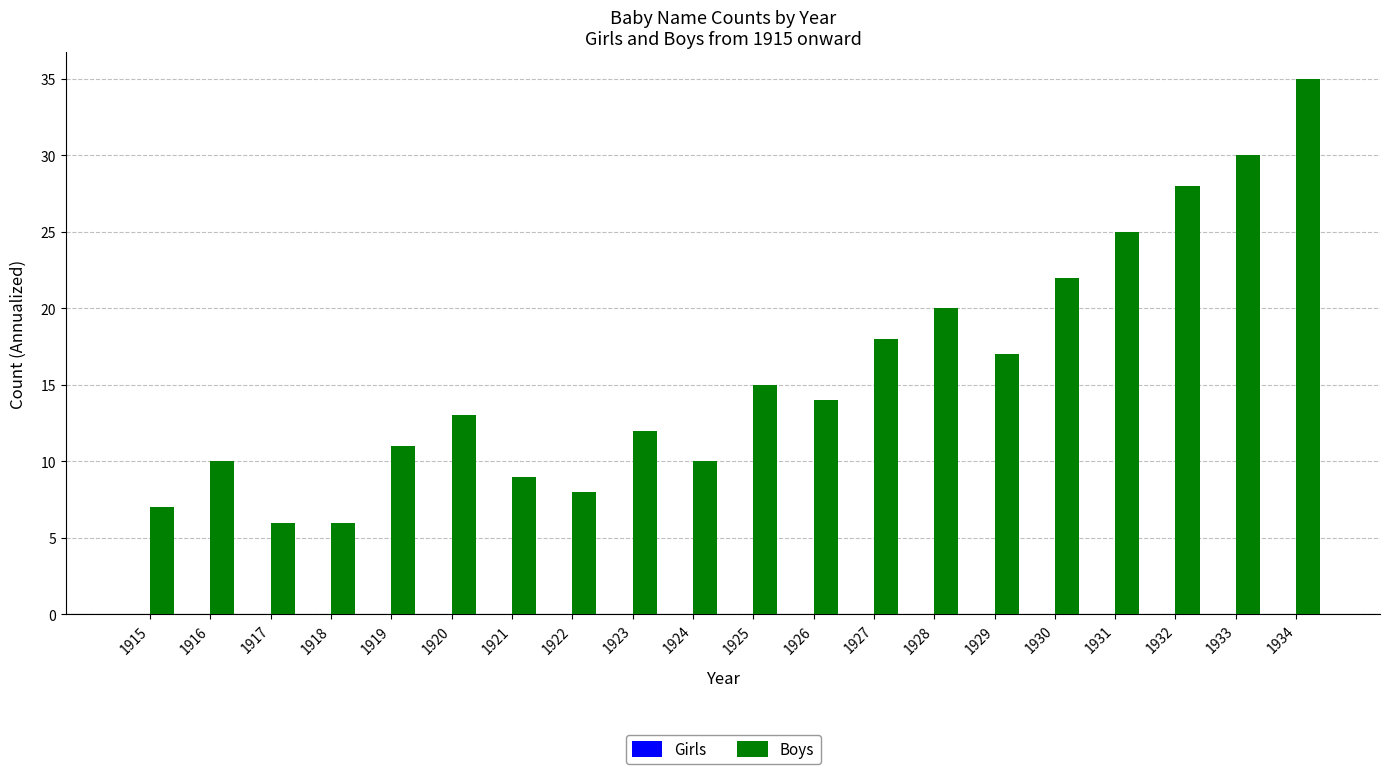

What is the ratio of the value at 1929 to the value at 1915?

2.4